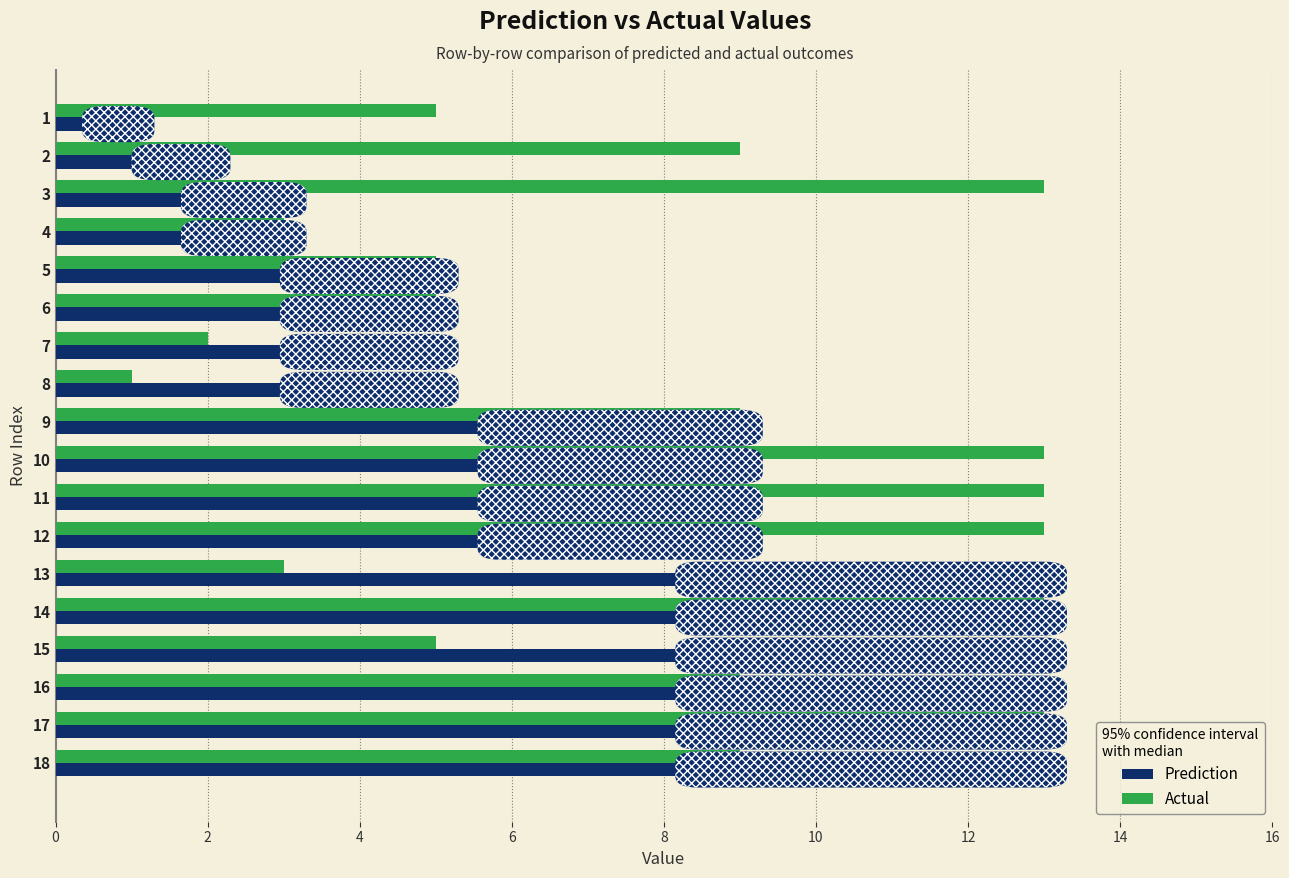

At 10, list the series in order from largest to smallest.

Actual, Prediction